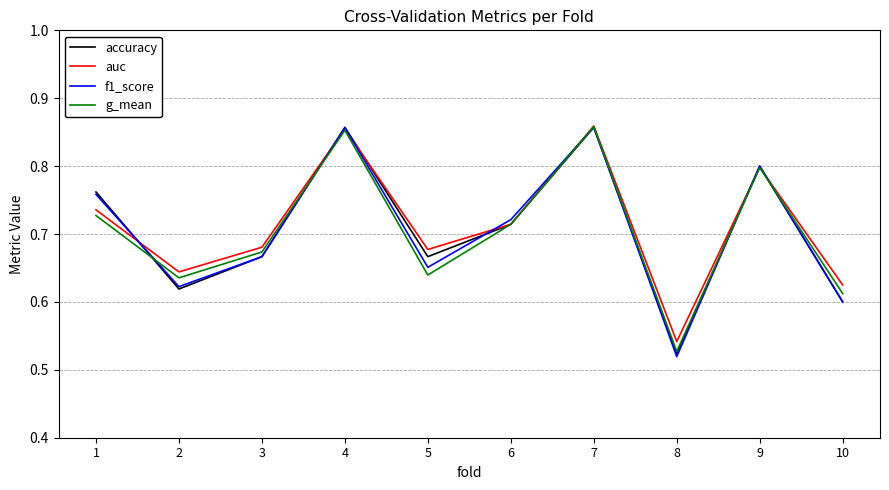

The value of auc at 3 is 1.0. True or false?

False